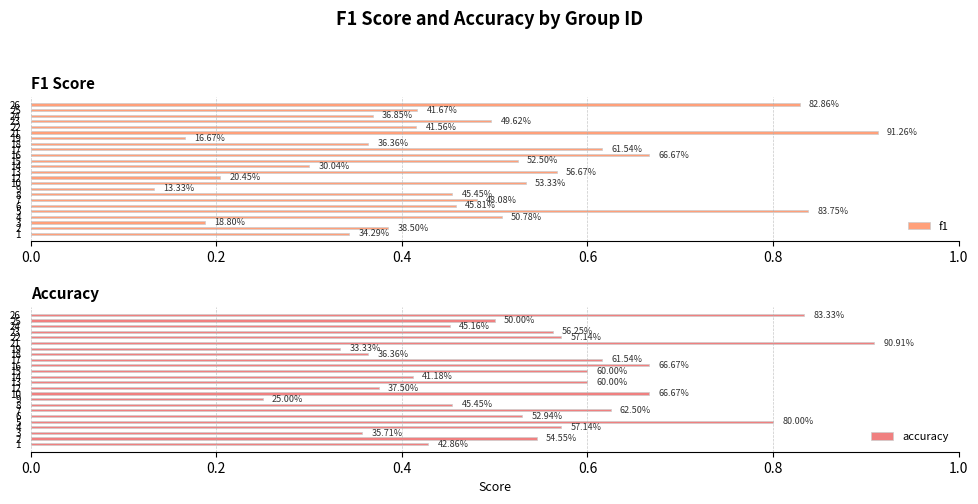

The accuracy series shows 0.2 at 15. True or false?

False